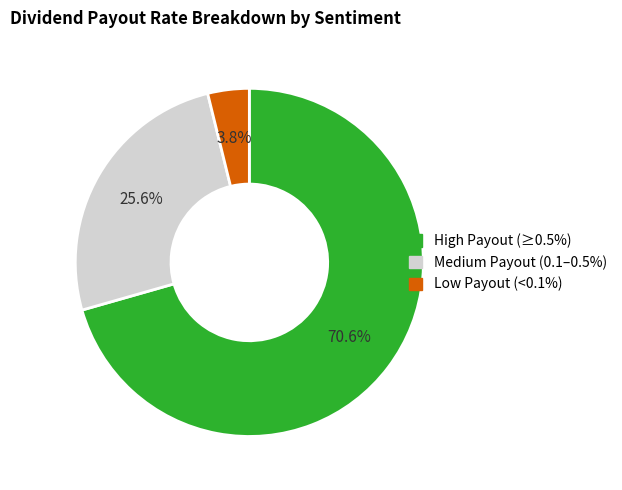

Does any single category account for the majority?

Yes